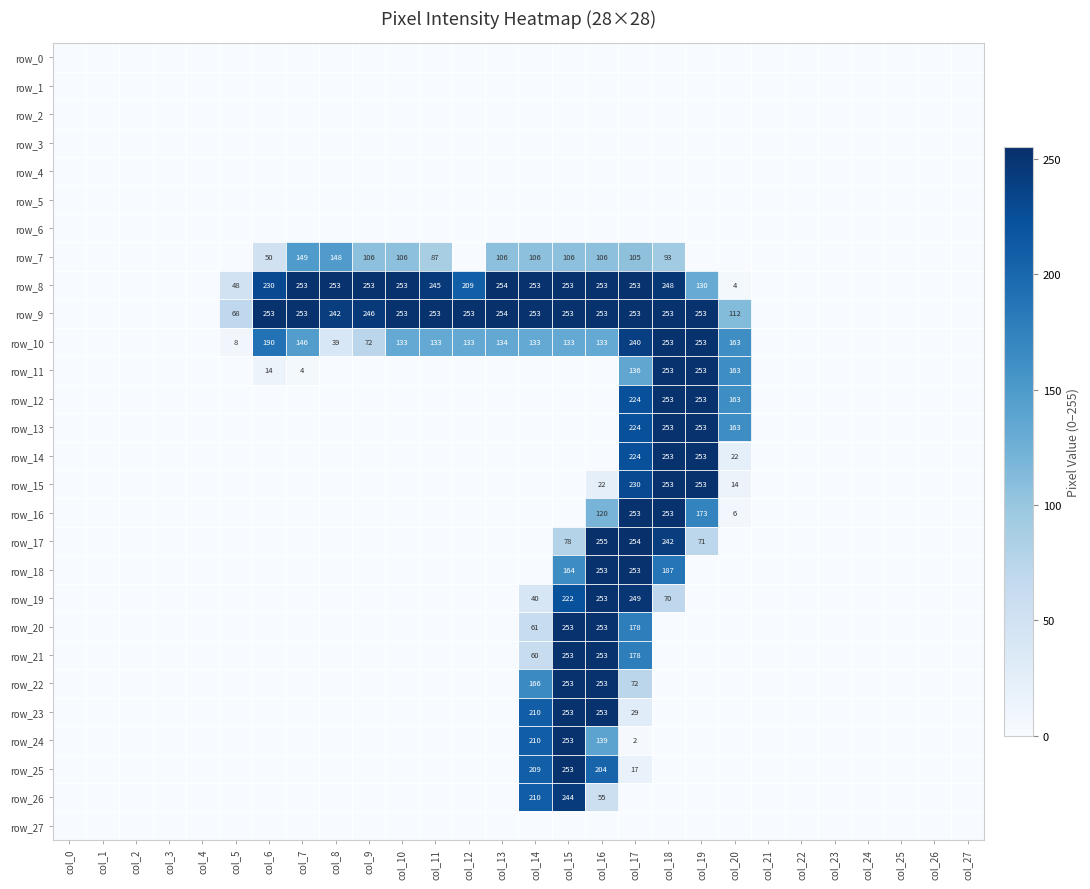

Which series has the widest spread of values?

row_17